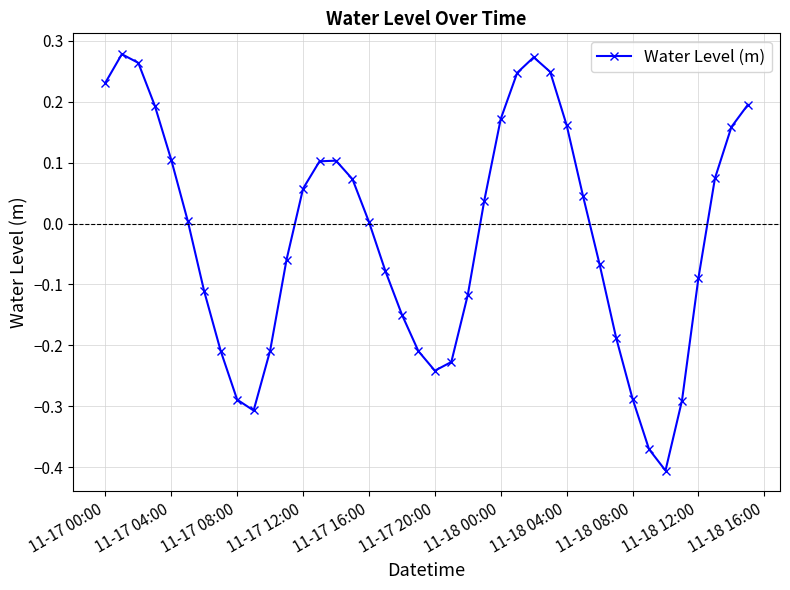

How many points are higher than both their immediate neighbors (excluding endpoints)?

3